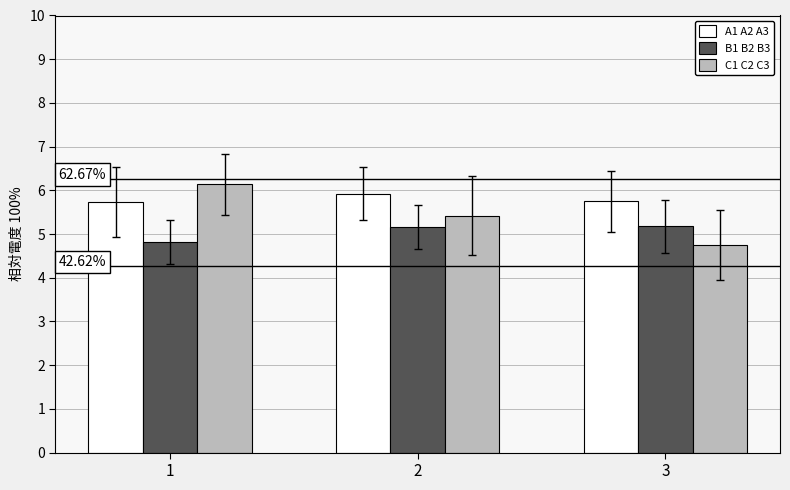

What is the value of the C1 C2 C3 bar at the 1st from the left?

6.1